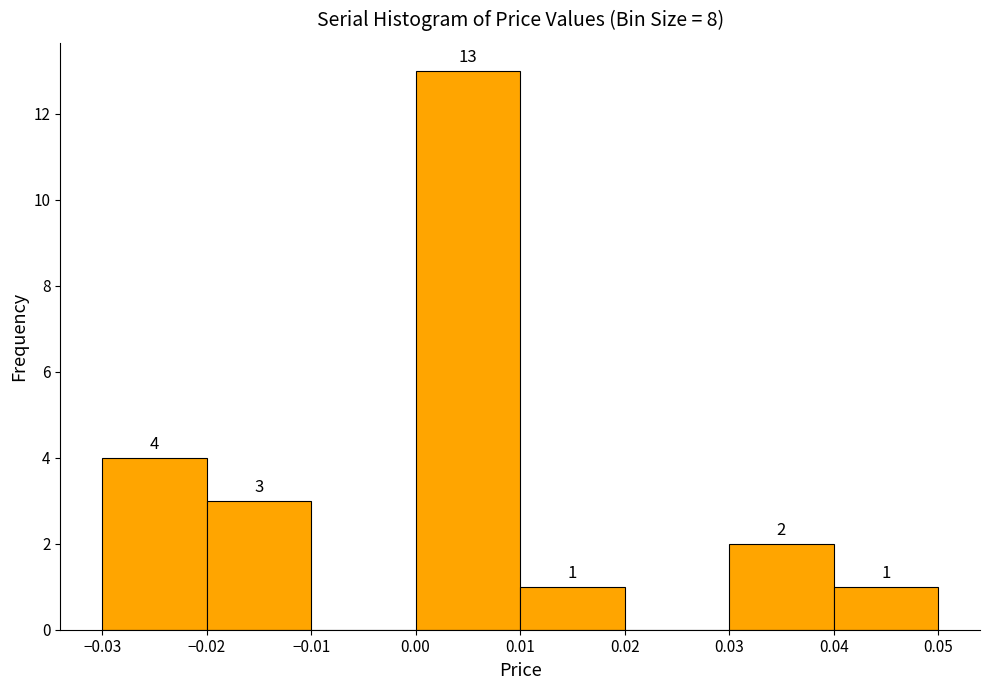

Over which range of the x-axis is the bar tallest?

0.00 to 0.01